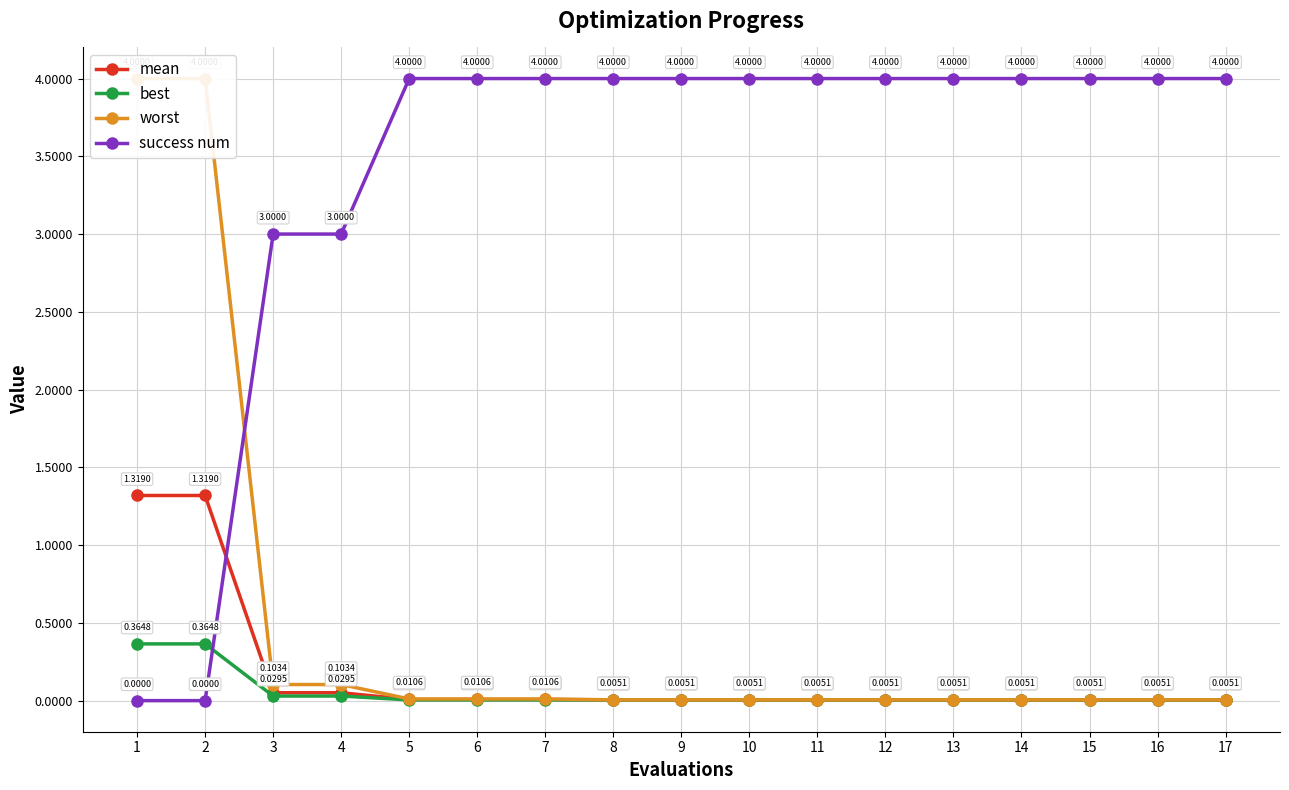

Does the chart display data point markers on the line(s)?

Yes